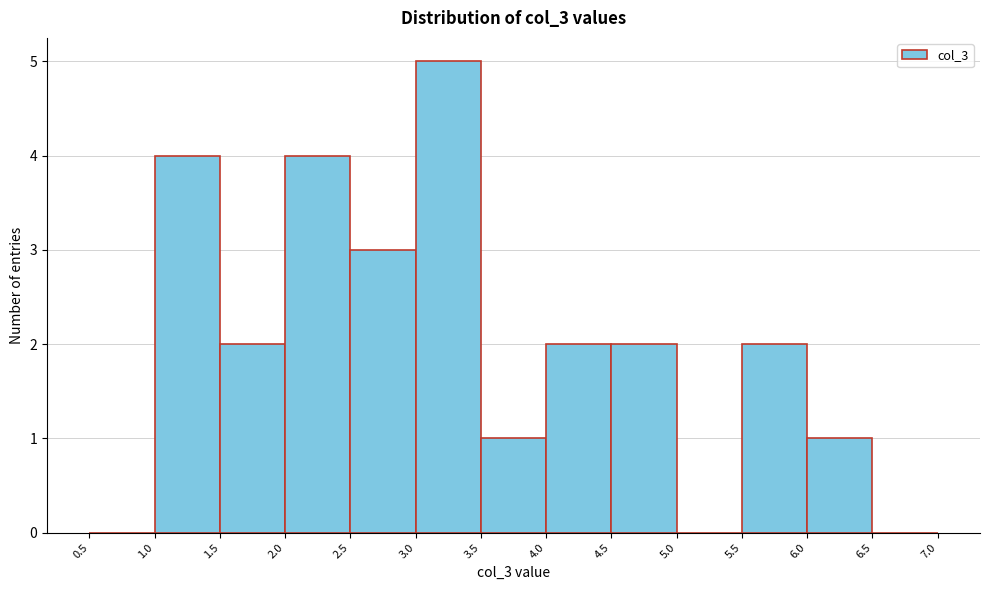

What is the height of the bar covering 6.0 to 6.5 on the x-axis? The values are not printed on the chart, so give them approximately, as read against the axis.

1